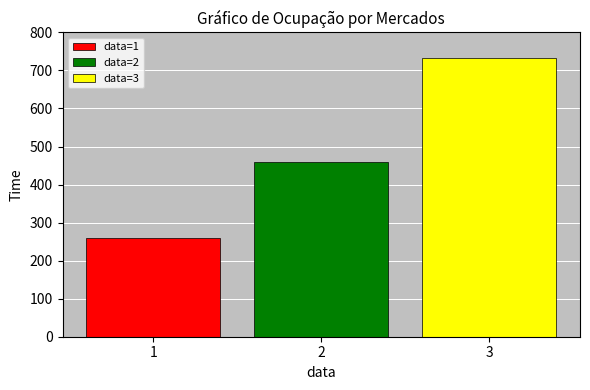

What is the spread (max minus min) of values at 2?

472.5